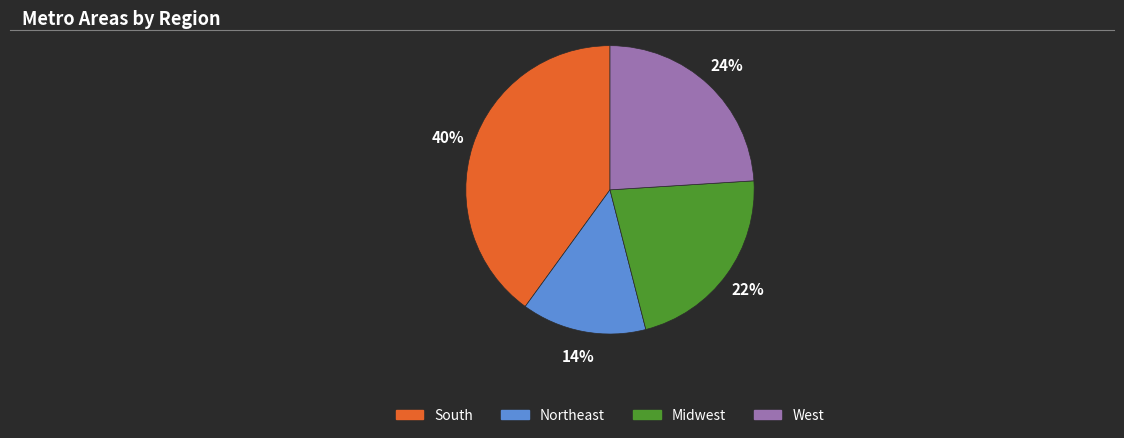

Is the sum of Midwest and Northeast greater than half?

No